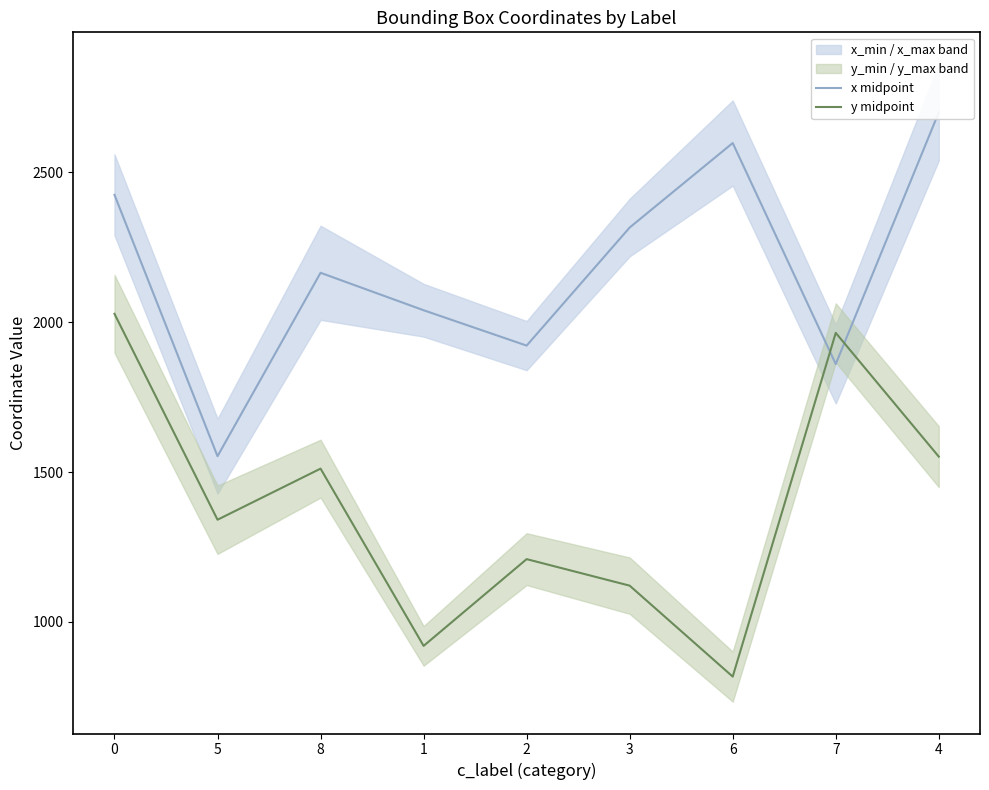

Reading left to right, what are all the values shown in this chart?

x midpoint: 0=2425.0	5=1553.0	8=2165.0	1=2040.0	2=1922.0	3=2316.0	6=2598.0	7=1860.5	4=2700.5
y midpoint: 0=2028.0	5=1341.0	8=1511.5	1=920.0	2=1209.5	3=1121.0	6=817.5	7=1964.5	4=1551.5